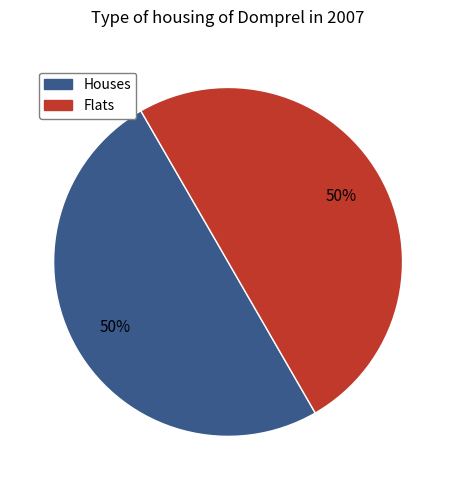

To the nearest percent, what is the average slice percentage?

50%